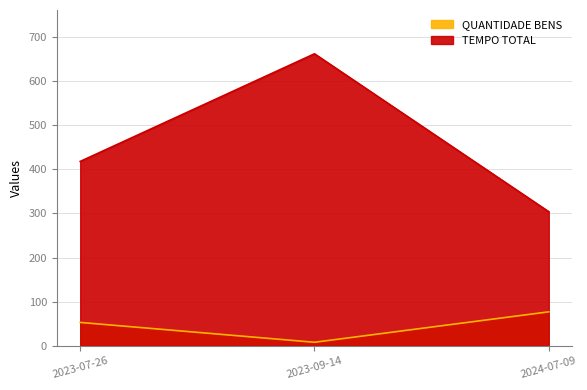

Is the value of TEMPO TOTAL at 2023-07-26 greater than the value of QUANTIDADE BENS at 2024-07-09?

Yes